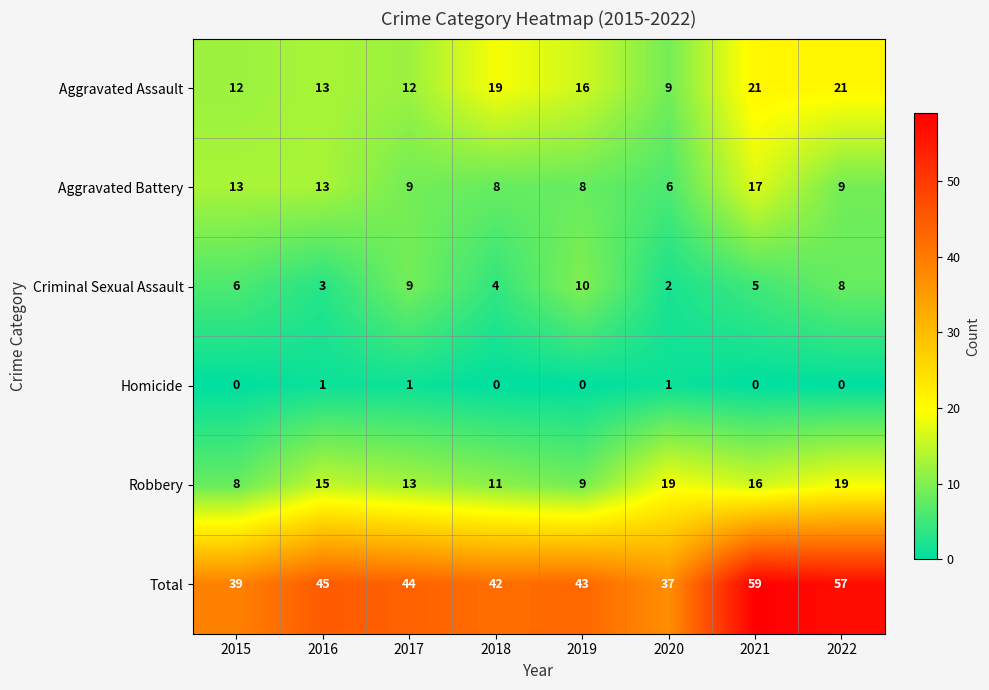

Which series has the largest total across all categories?

Total